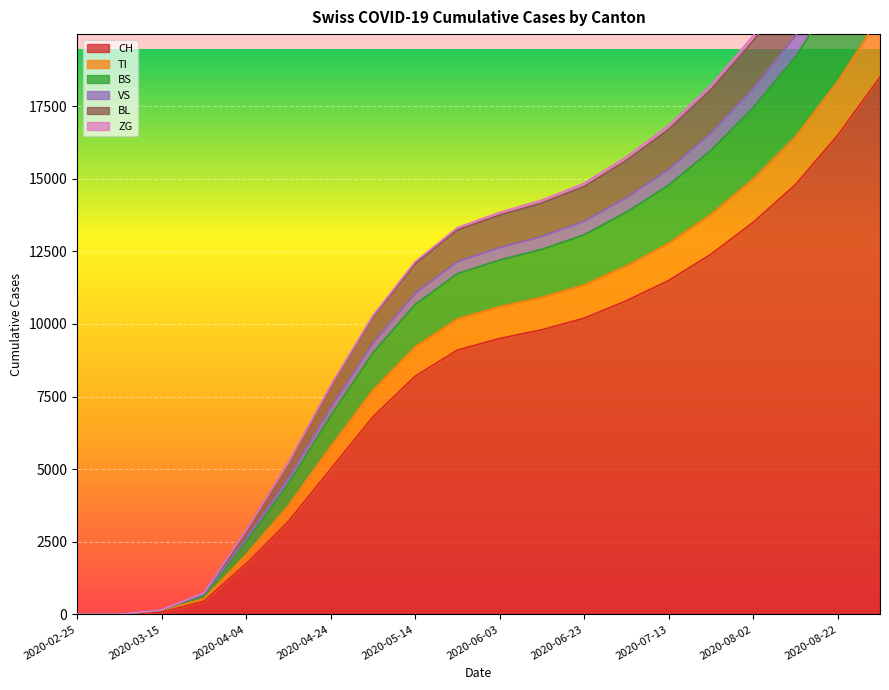

List the labels in order of VS value, smallest first.

2020-02-25, 2020-03-05, 2020-03-15, 2020-03-25, 2020-04-04, 2020-04-14, 2020-04-24, 2020-05-04, 2020-05-14, 2020-05-24, 2020-06-03, 2020-06-13, 2020-06-23, 2020-07-03, 2020-07-13, 2020-07-23, 2020-08-02, 2020-08-12, 2020-08-22, 2020-09-01